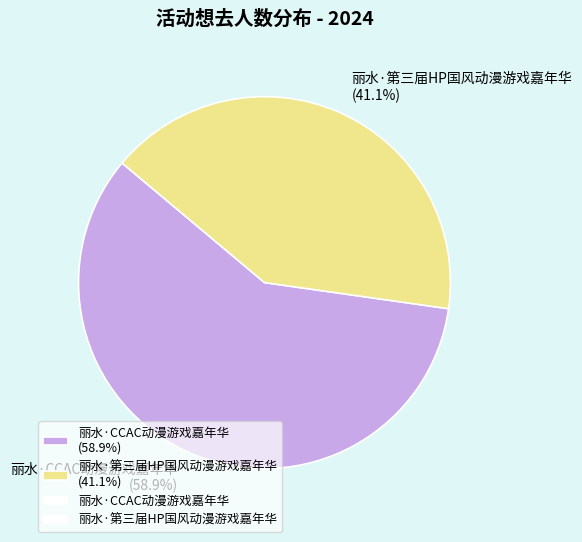

What is the smallest slice in the pie chart?

丽水·第三届HP国风动漫游戏嘉年华